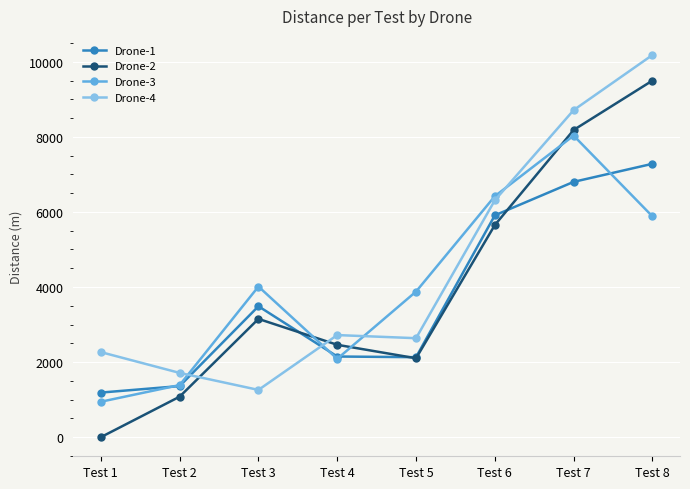

Is it true that Drone-3 equals 6420 at Test 6?

True